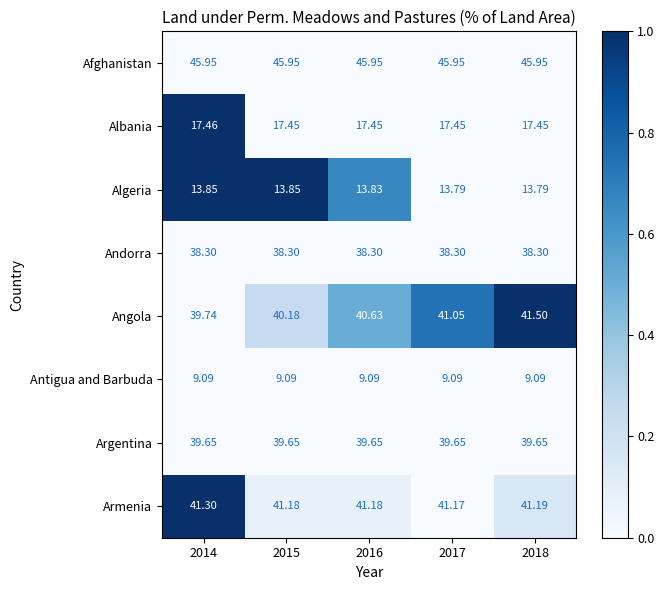

At 2018, list the series in order from smallest to largest.

Antigua and Barbuda, Algeria, Albania, Andorra, Argentina, Armenia, Angola, Afghanistan